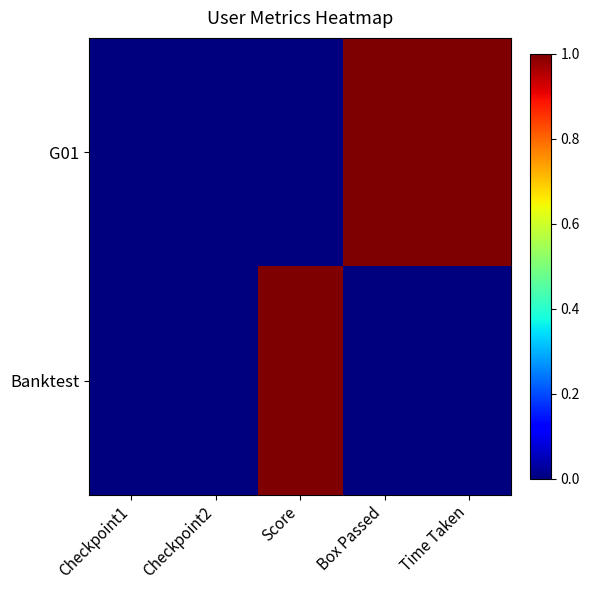

List the series in order of their overall mean, highest first.

G01, Banktest